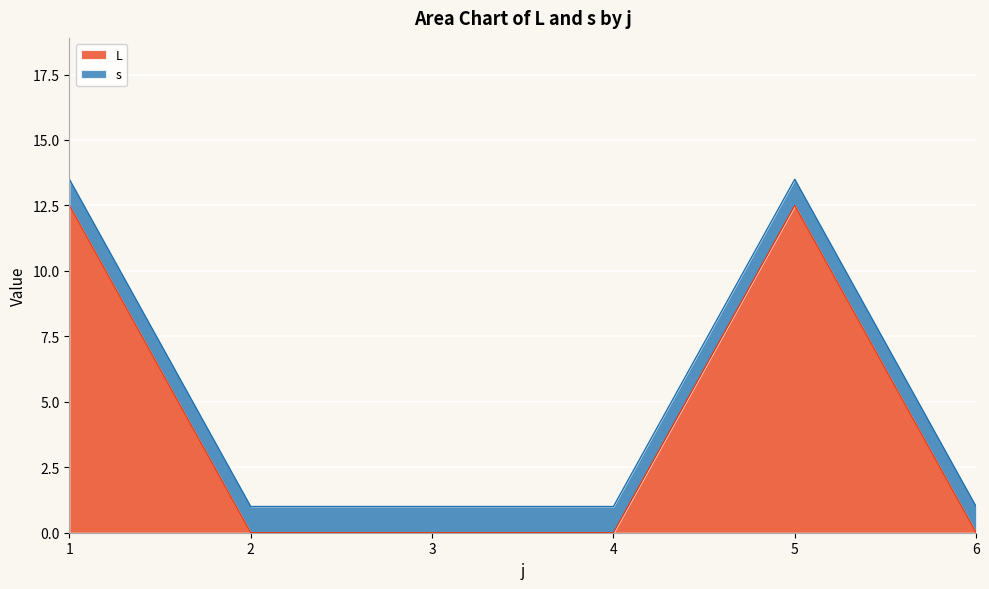

Reading left to right, list all the values displayed in this chart.

12.5	0.0	0.0	0.0	12.5	0.0